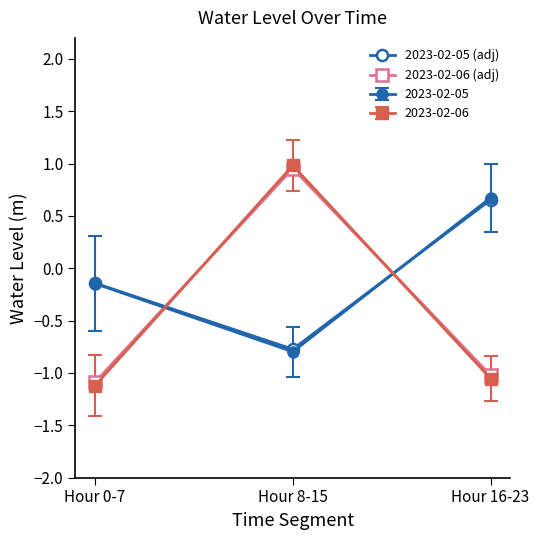

Read the 2023-02-05 (adj) value at Hour 8-15.

-0.8